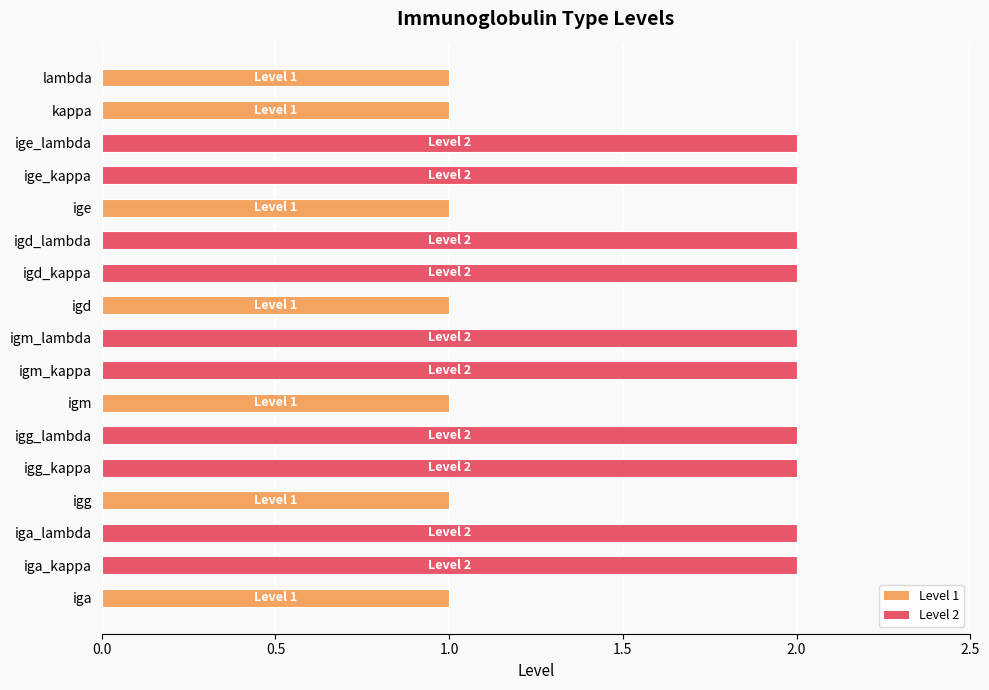

True or false: the data shows 3 at iga_lambda.

False